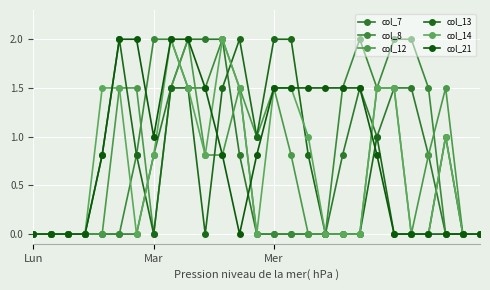

How many intersections are there between col_12 and col_21?

1